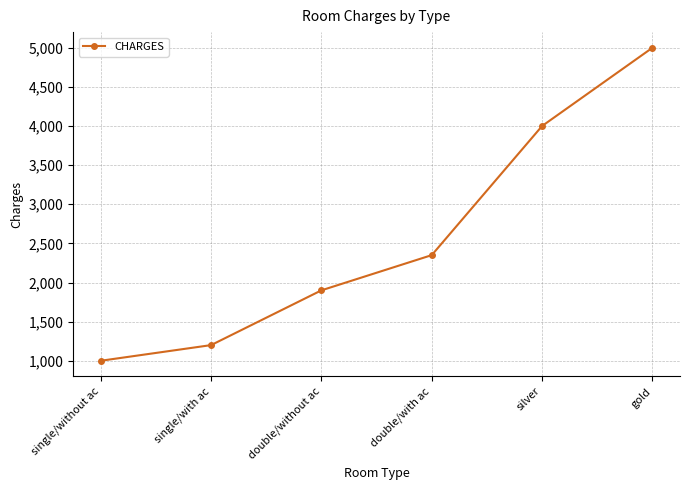

Count the number of data series in this chart.

1